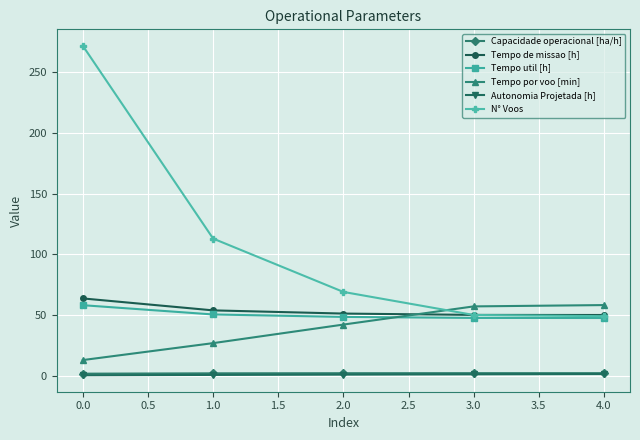

True or false: Capacidade operacional [ha/h] has more than 2 interior local peaks.

False